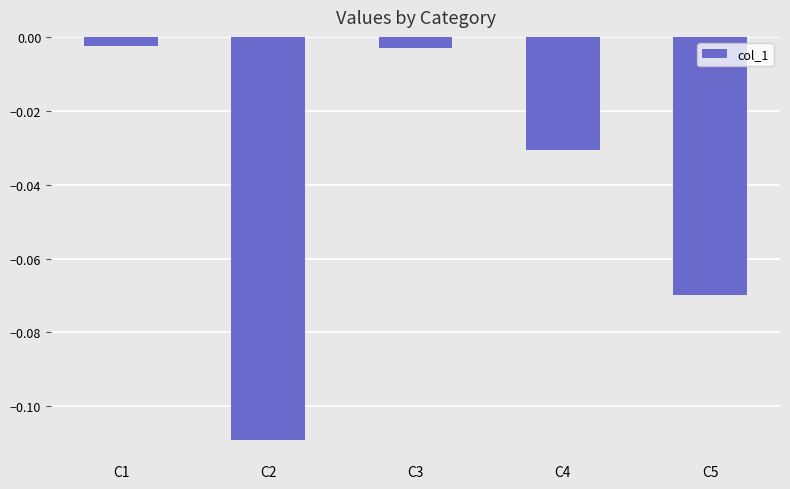

Is it true that the value at C5 is -0.0?

False